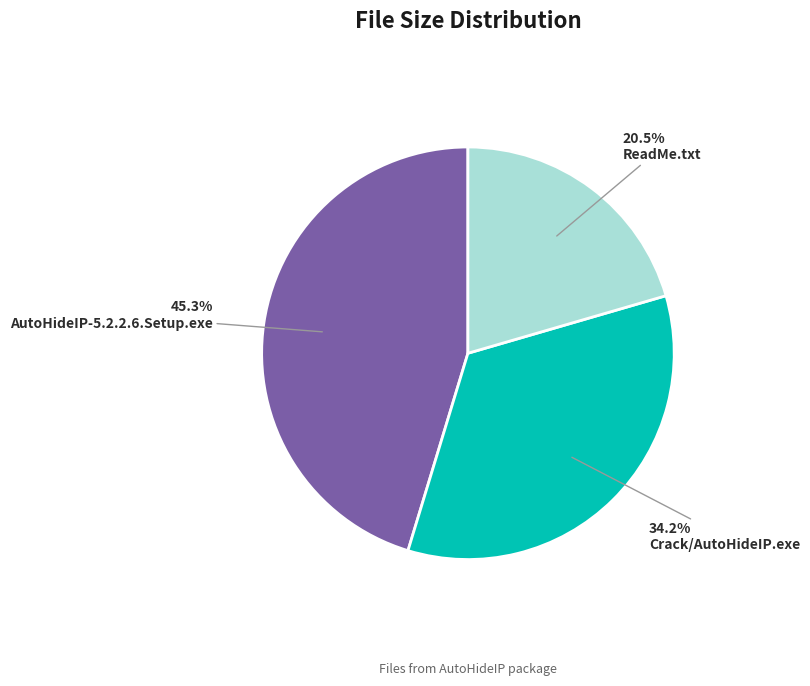

To the nearest percent, what is the difference between the Crack/AutoHideIP.exe and ReadMe.txt slice percentages?

14%